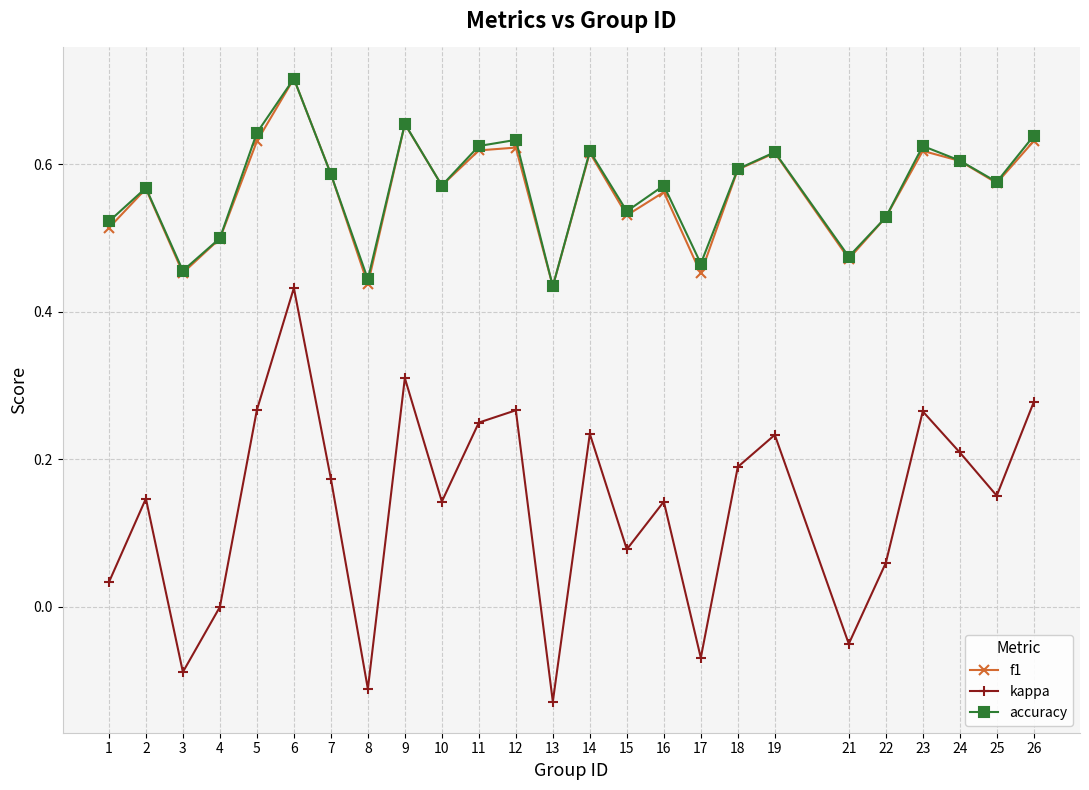

At which category does accuracy reach its first local valley?

3